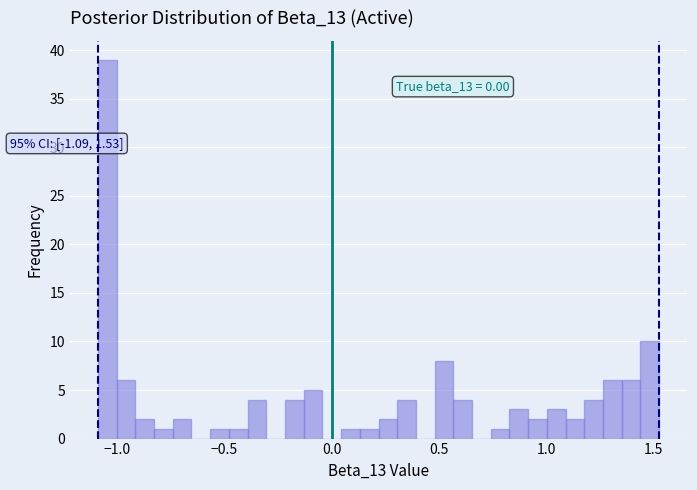

Around what value on the x-axis is the tallest bar? Give the approximate position of its centre, as read against the axis.

-1.05